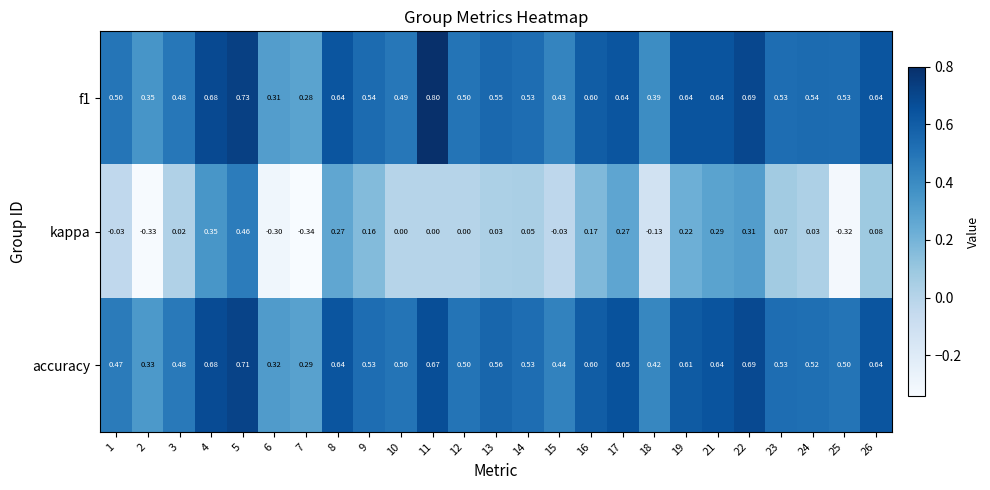

Is the value of accuracy at 3 greater than the value of kappa at 13?

Yes